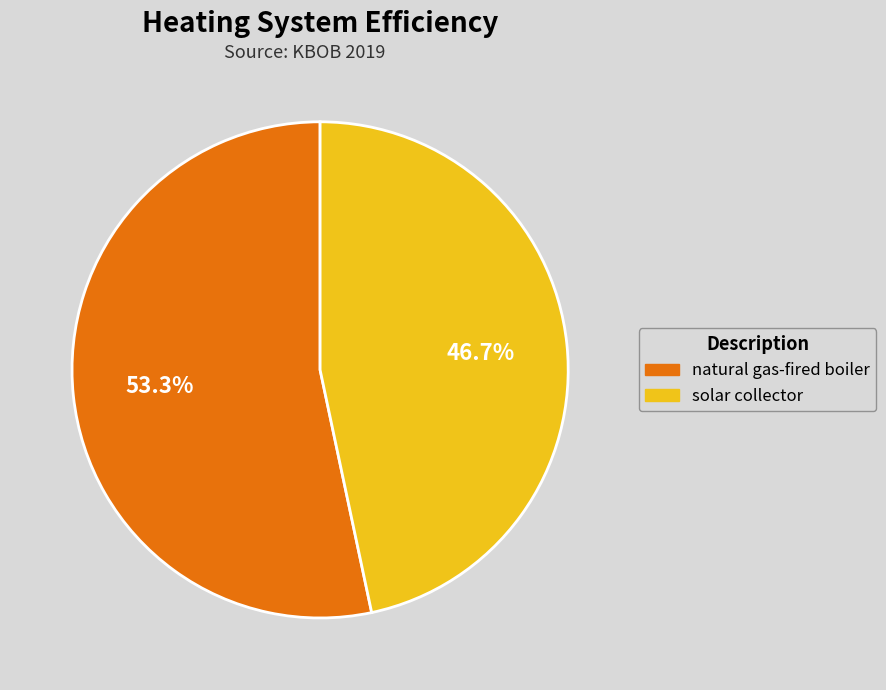

The solar collector slice represents 47% of the pie. True or false?

True